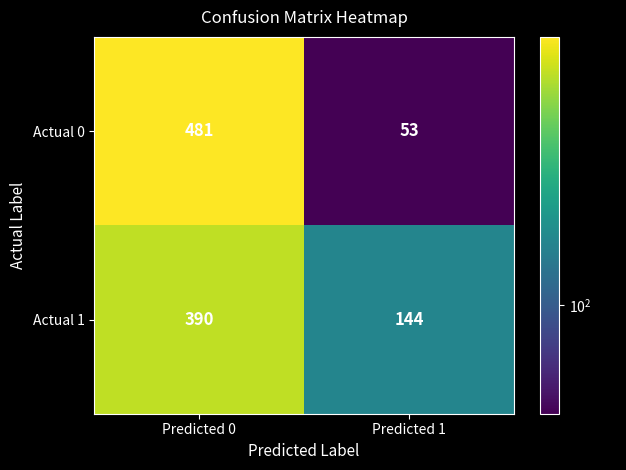

Is it true that Actual 0 equals 53 at Predicted 1?

True